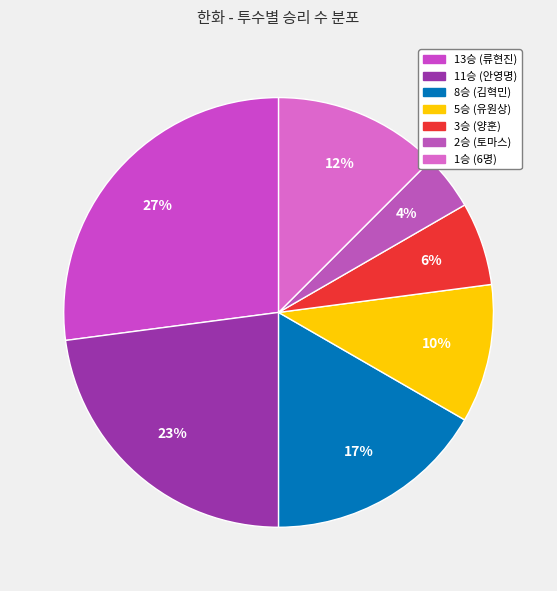

How many slices are in this pie chart?

7